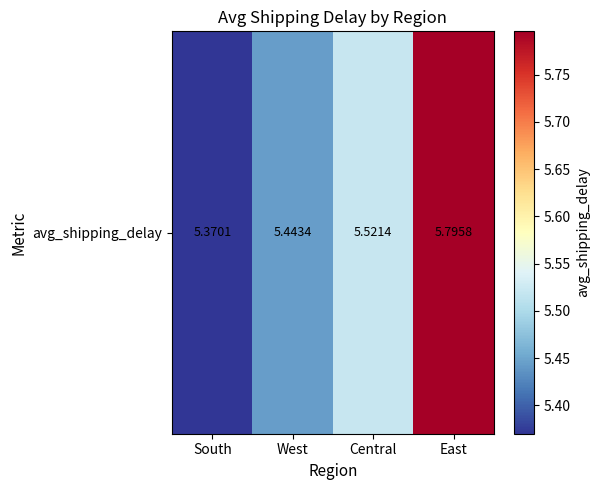

Reading right to left, what are all the values shown in this chart?

East=5.8	Central=5.5	West=5.4	South=5.4